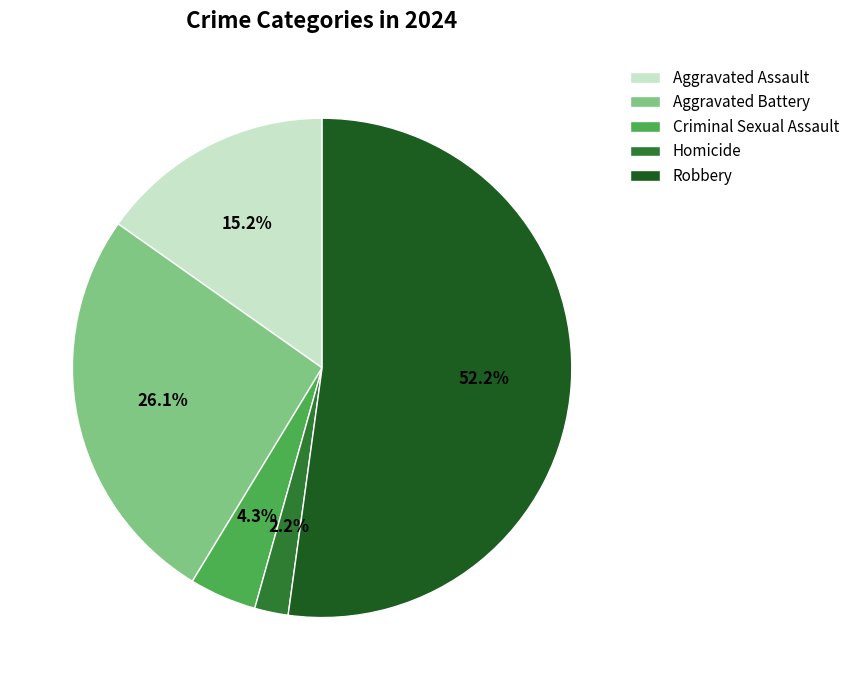

Is the sum of Aggravated Assault and Robbery greater than half?

Yes